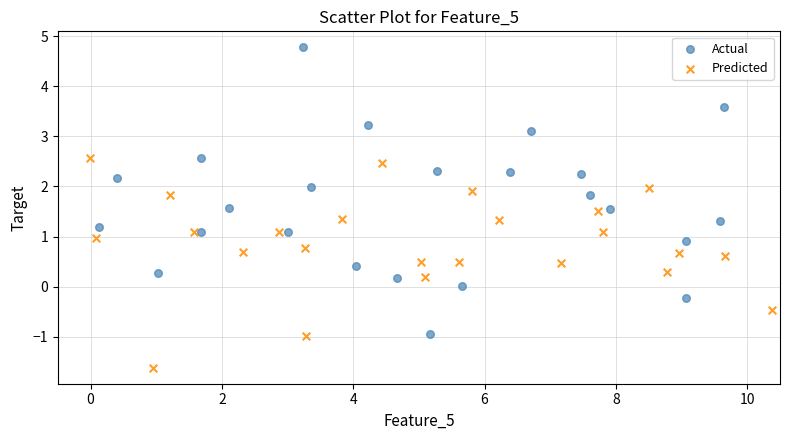

Which series contains the highest Y value?

Actual